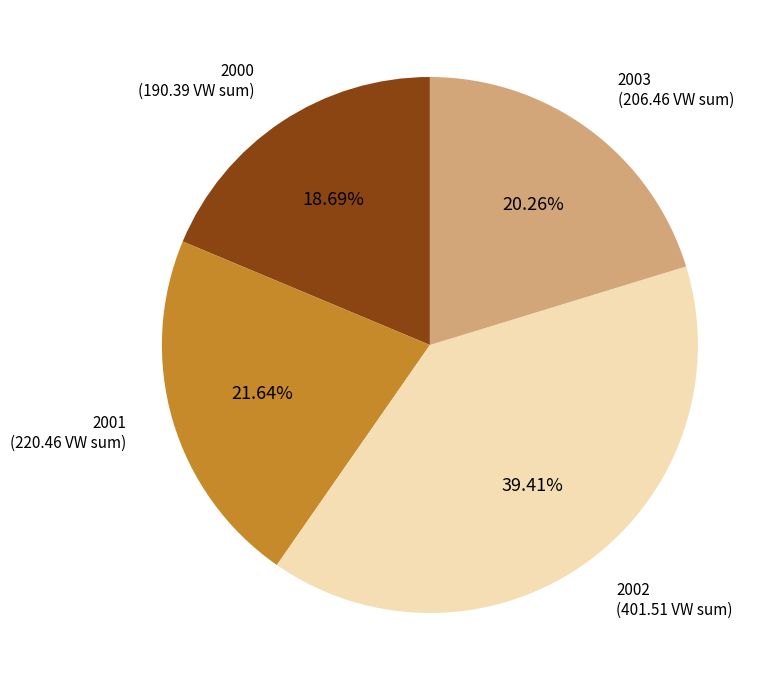

Is there a majority slice in this chart?

No